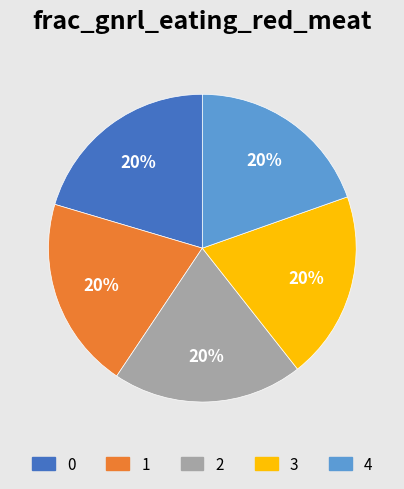

Combined, do 3 and 4 account for over 50%?

No